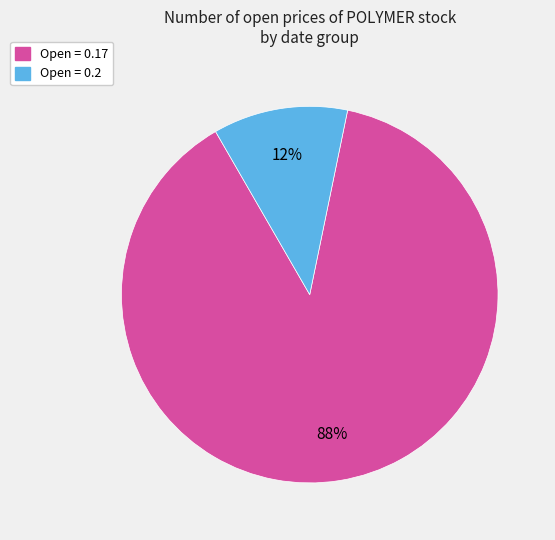

To the nearest percent, what is the average slice percentage?

50%